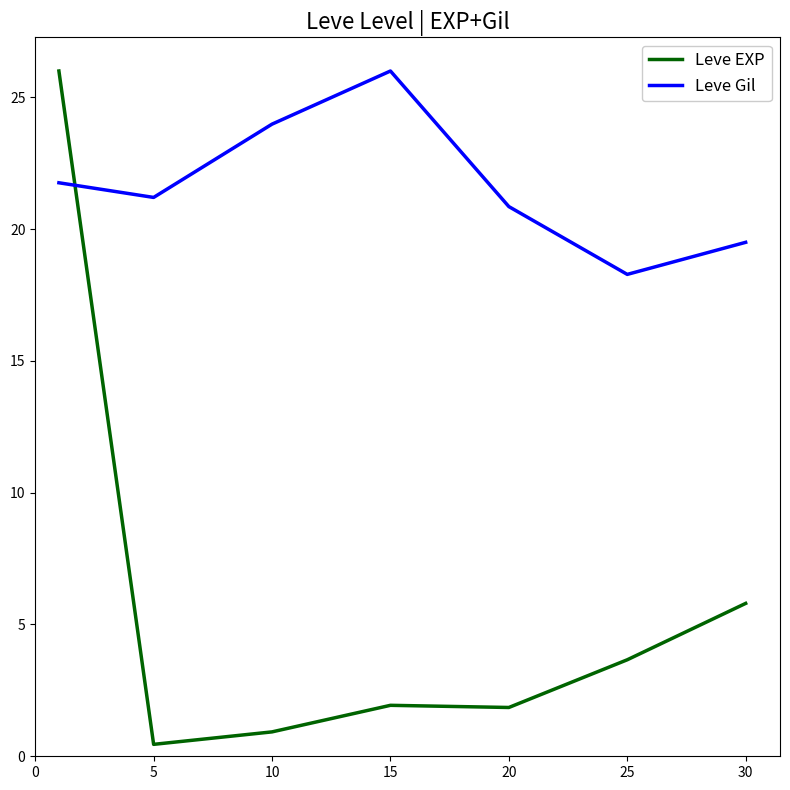

What is the difference between the second highest and minimum values in the Leve Gil series?

5.7